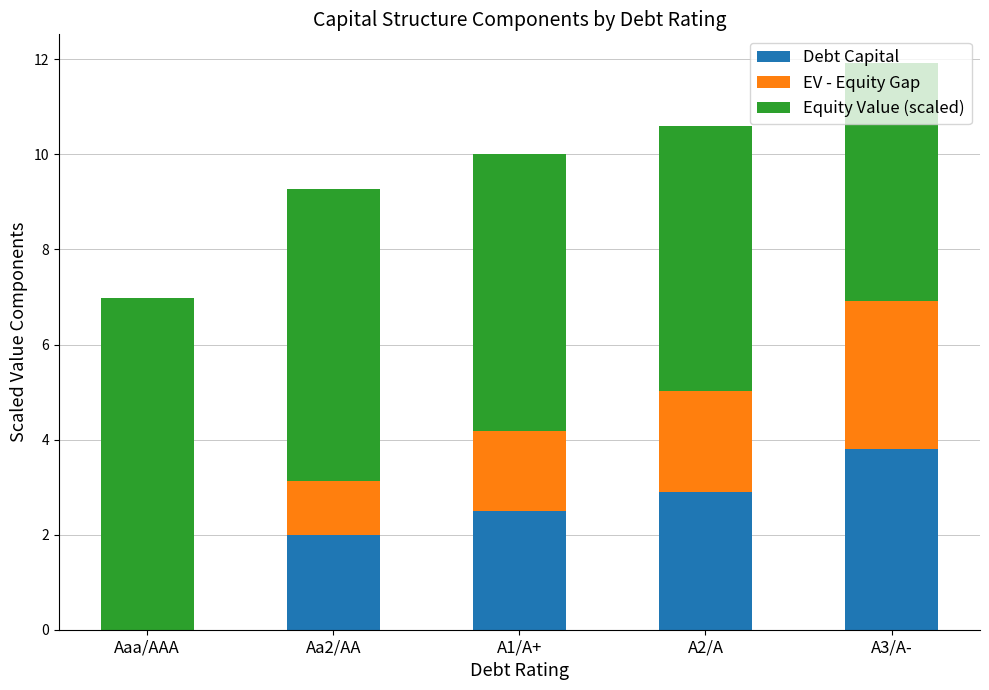

Which series changed the most between Aa2/AA and A3/A-?

EV - Equity Gap